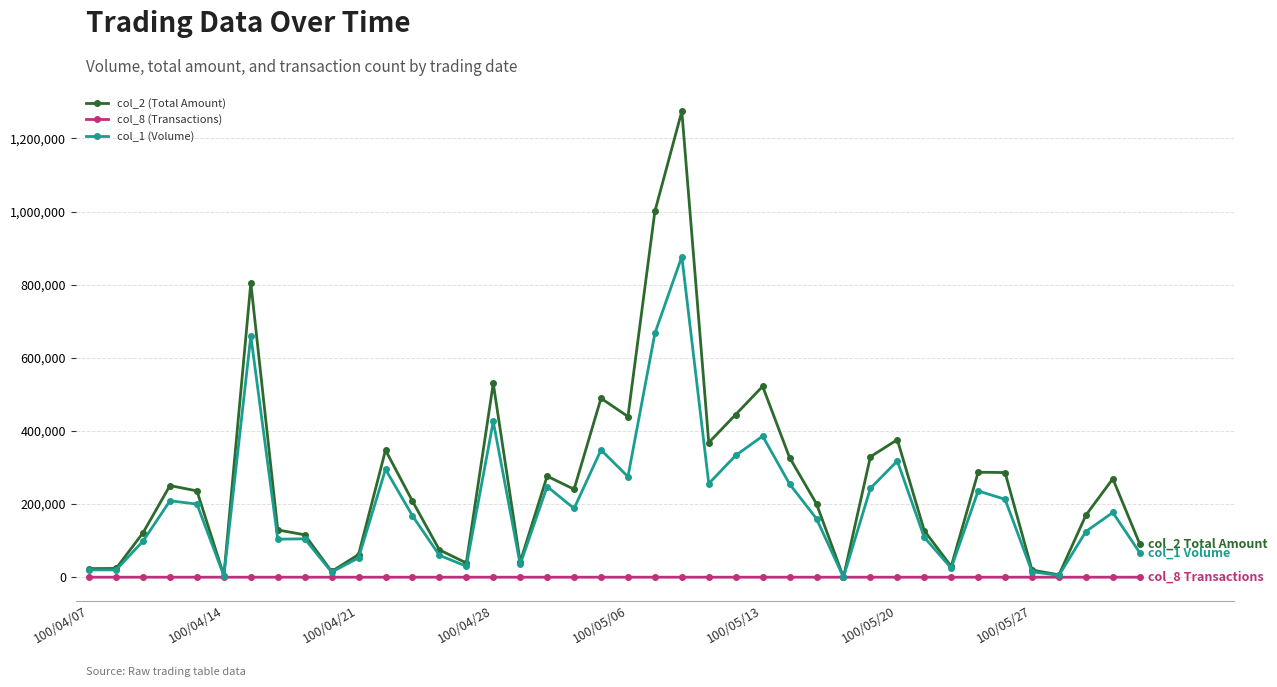

What is the maximum value shown in the chart?

1274270